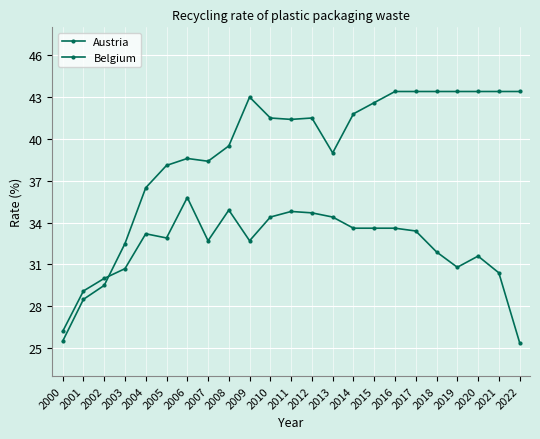

How many values in the Belgium series exceed 41?

13